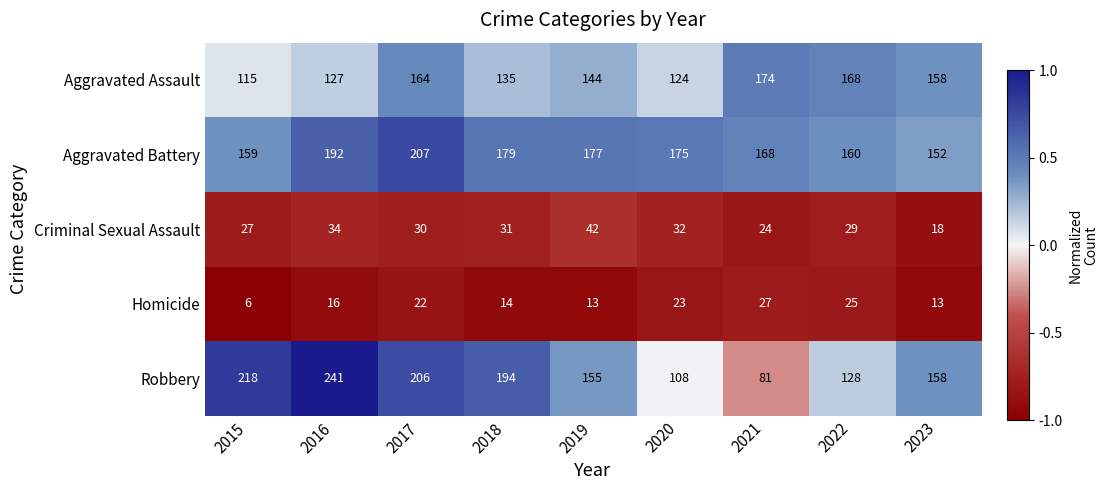

What is the difference between the Homicide values at 2021 and 2016?

11